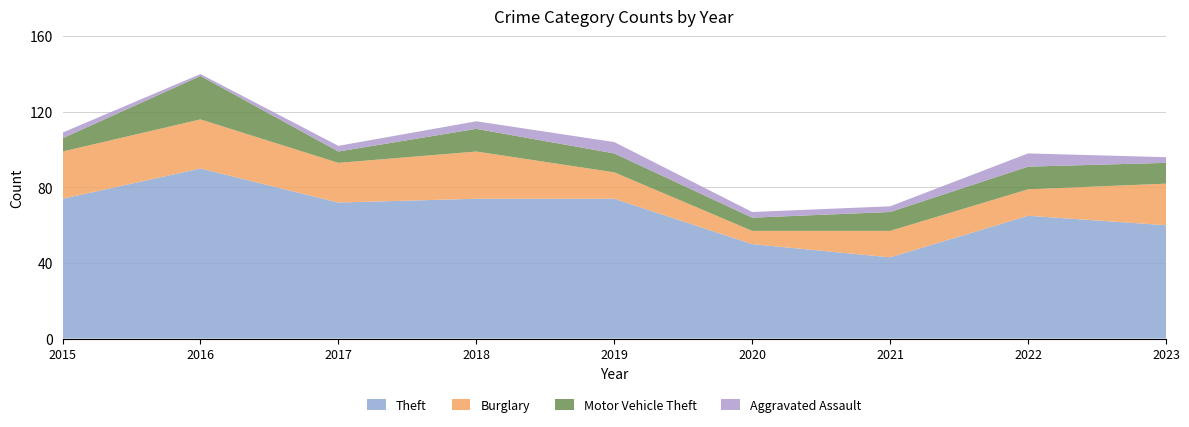

Reading left to right, extract all data points from this chart.

Theft: 2015=74	2016=90	2017=72	2018=74	2019=74	2020=50	2021=43	2022=65	2023=60
Burglary: 2015=25	2016=26	2017=21	2018=25	2019=14	2020=7	2021=14	2022=14	2023=22
Motor Vehicle Theft: 2015=7	2016=23	2017=6	2018=12	2019=10	2020=7	2021=10	2022=12	2023=11
Aggravated Assault: 2015=3	2016=1	2017=3	2018=4	2019=6	2020=3	2021=3	2022=7	2023=3